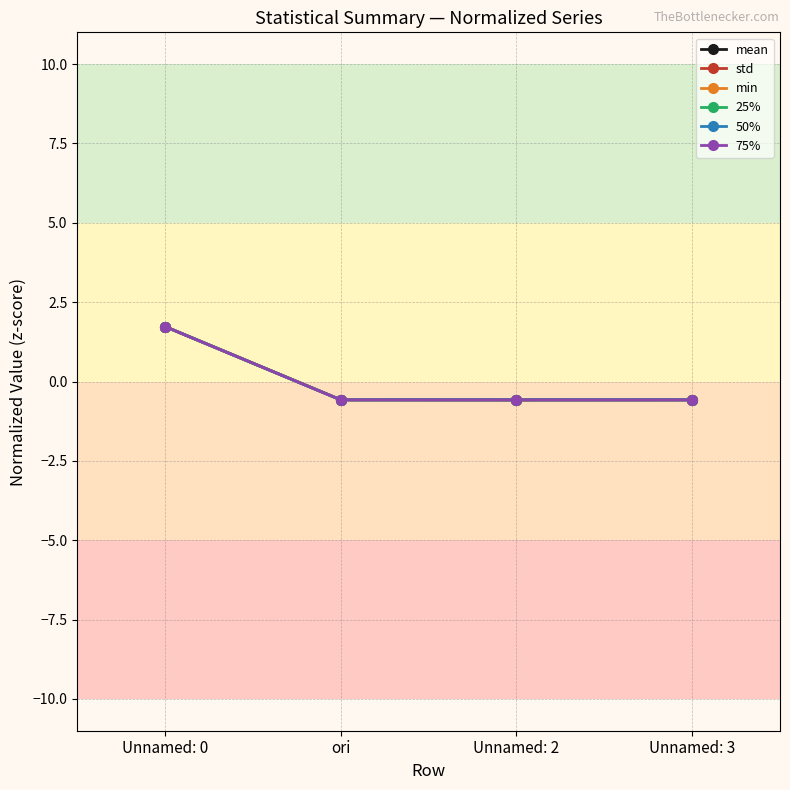

Is this an area chart (filled region under the line)?

No